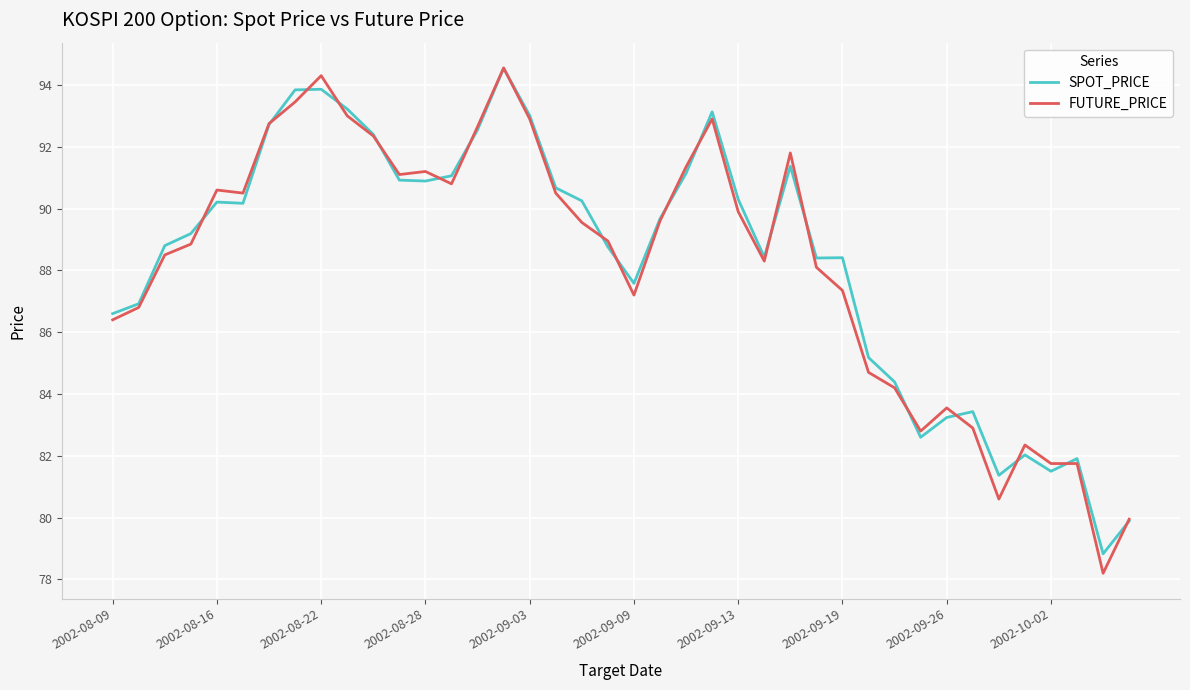

At which category does the chart reach its peak across all series?

15